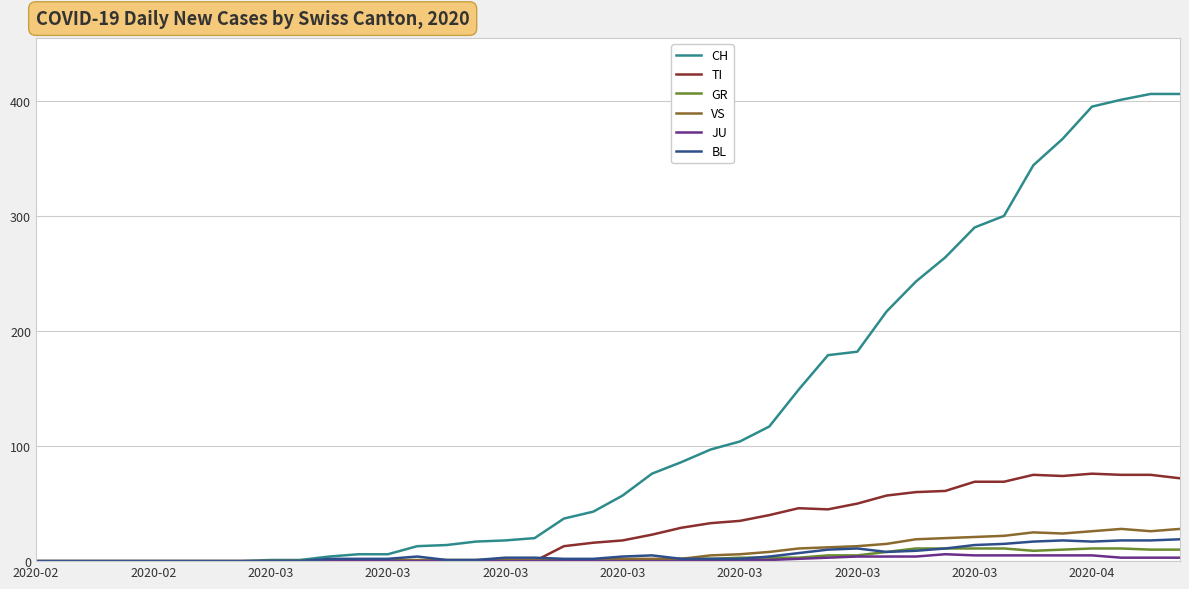

Which series has the largest total across all categories?

CH